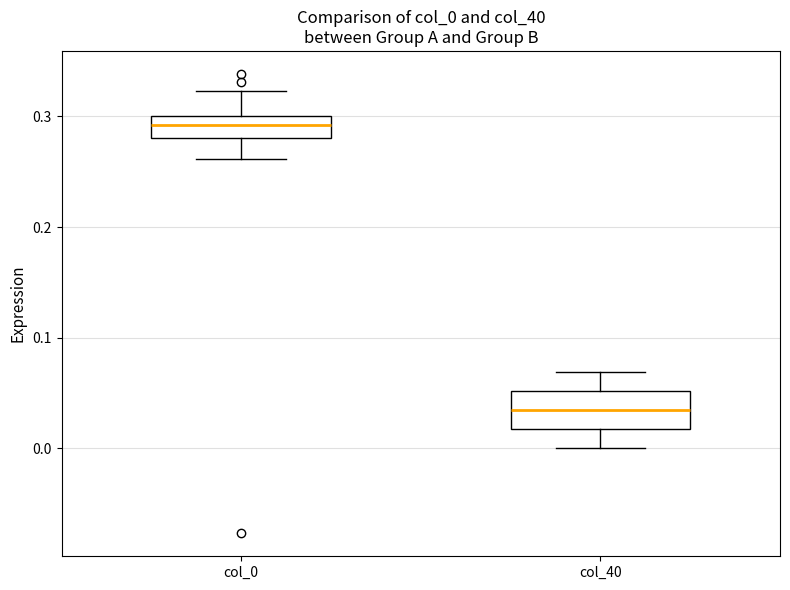

Which box has the highest median line?

col_0